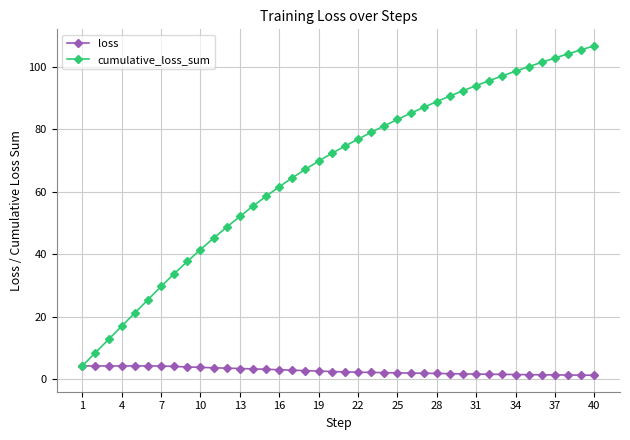

What are all the series names shown in the legend?

loss, cumulative_loss_sum